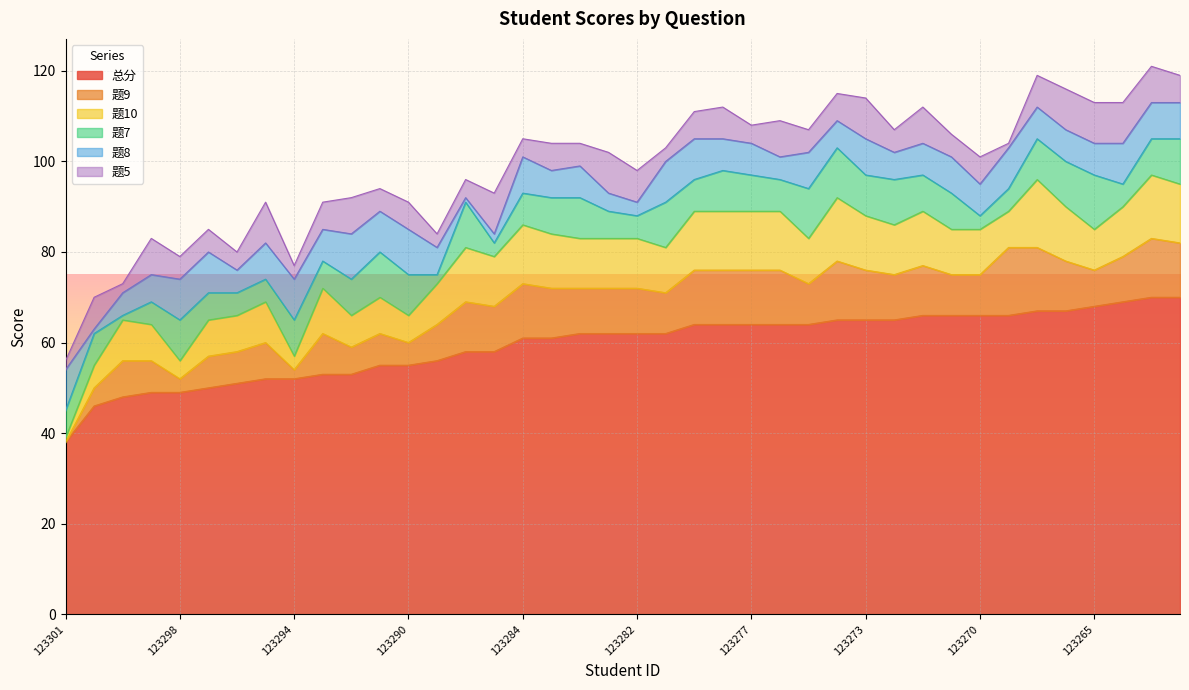

At which label does 总分 reach its minimum?

123301